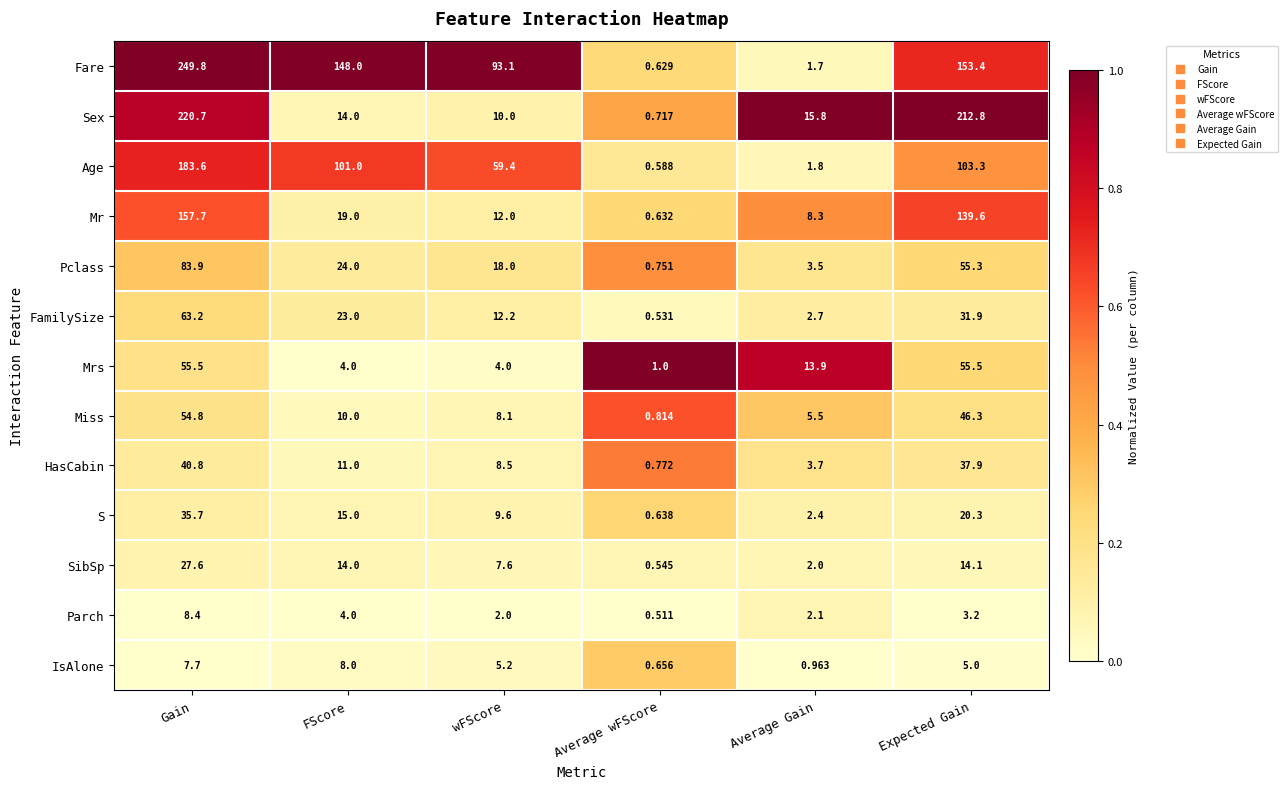

At which category does the chart reach its peak across all series?

Gain